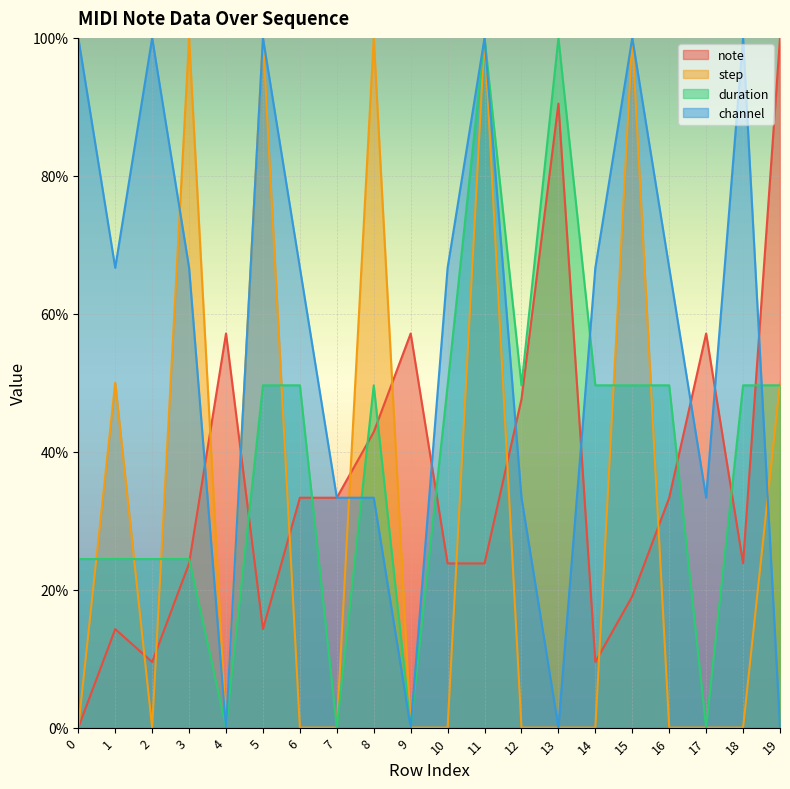

What is the total value across all series at 9?

57.1